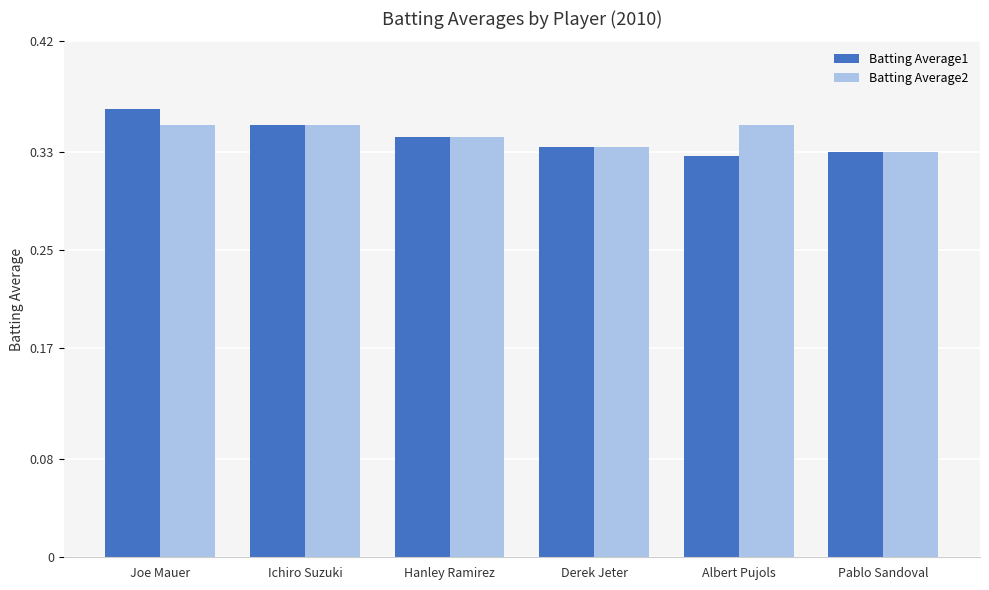

What are all the series names shown in the legend?

Batting Average1, Batting Average2